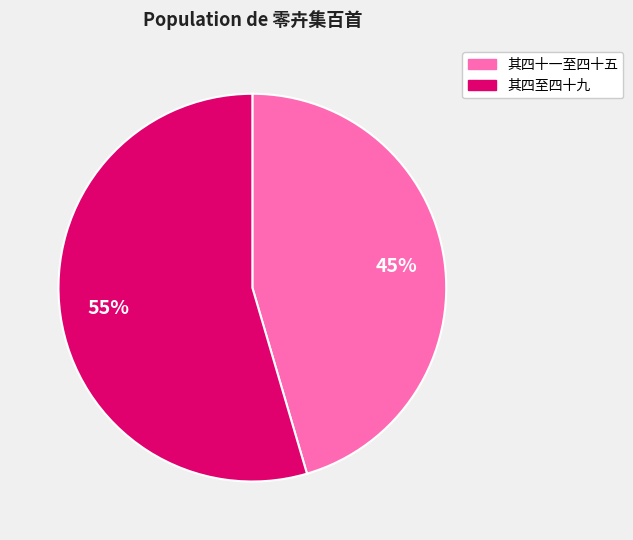

Which has a higher value, 其四十一至四十五 or 其四至四十九?

其四至四十九